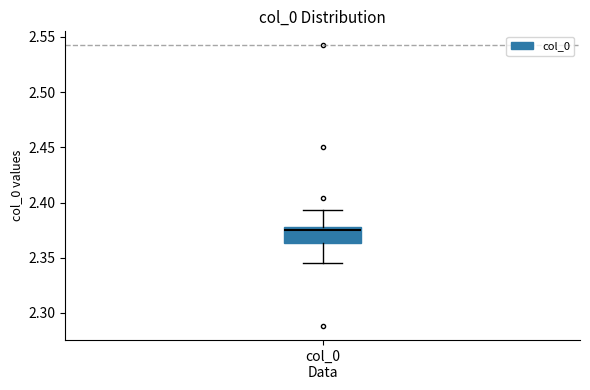

Transcribe this box plot: give where the median line is, the range the box spans, and where the two whiskers end, as read against the y-axis. The values are not printed on the chart, so give them approximately, as read against the axis.

median 2.375, box 2.365 to 2.380, whiskers 2.345 to 2.395